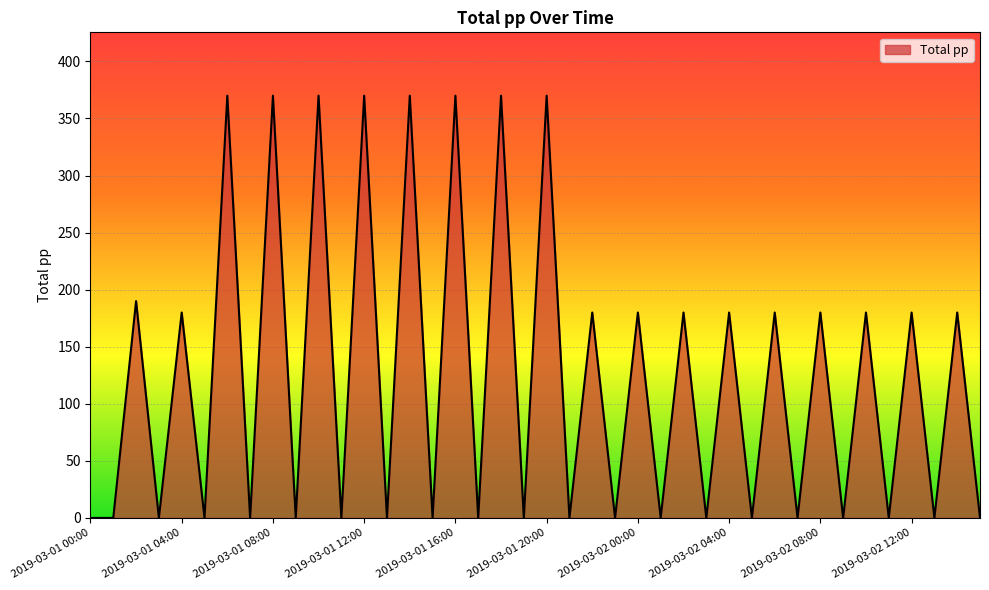

How many lines are shown in the chart?

1